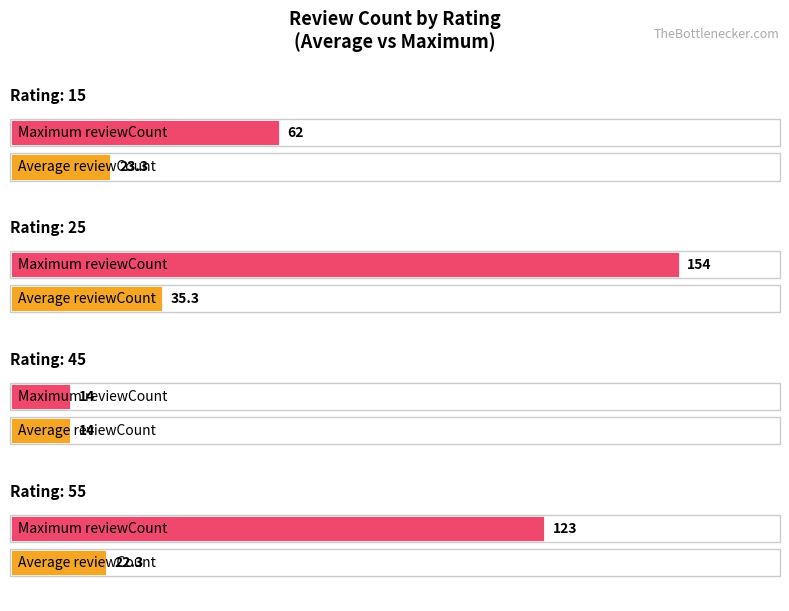

What is the minimum value for Average reviewCount?

14.2